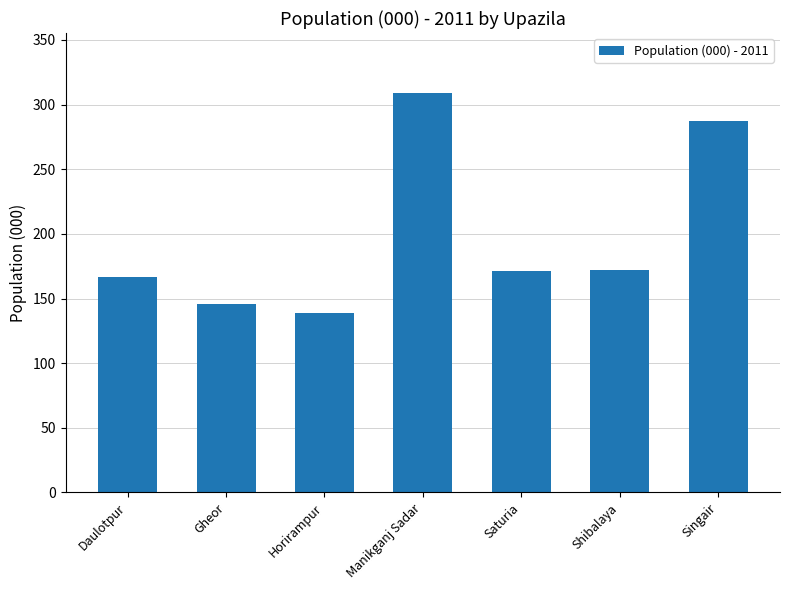

What is the change in value from Manikganj Sadar to Saturia?

-138